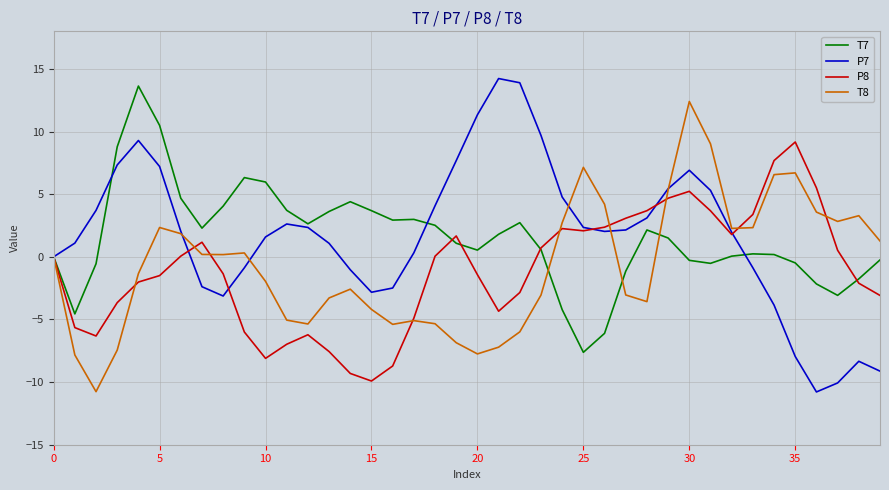

Which series has the widest spread of values?

P7